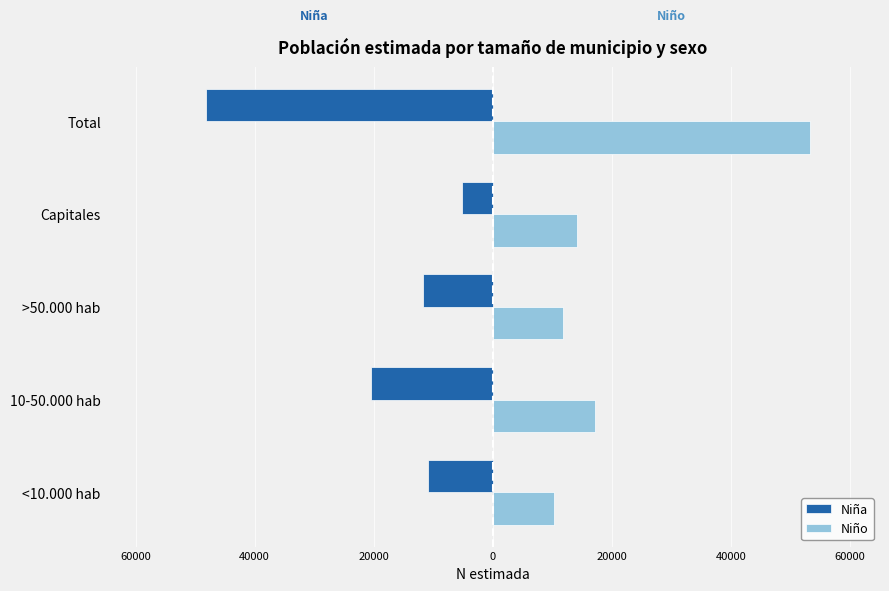

List the series in order of their peak value, lowest first.

Niña, Niño